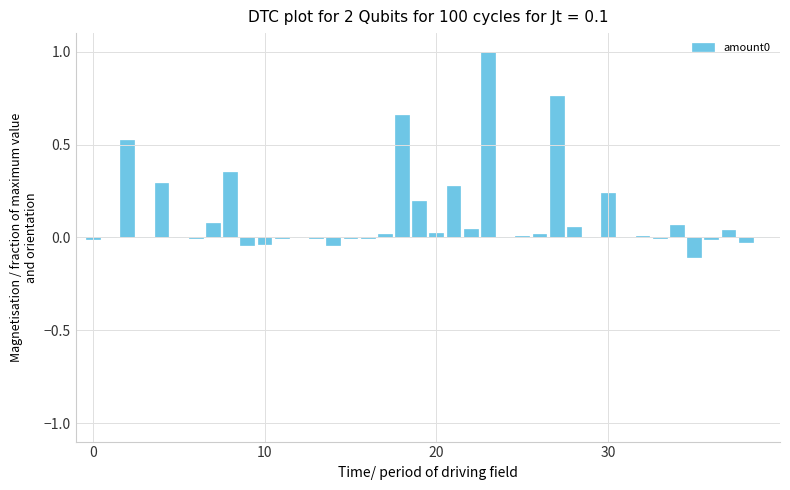

What is the sum of all values?

4.4